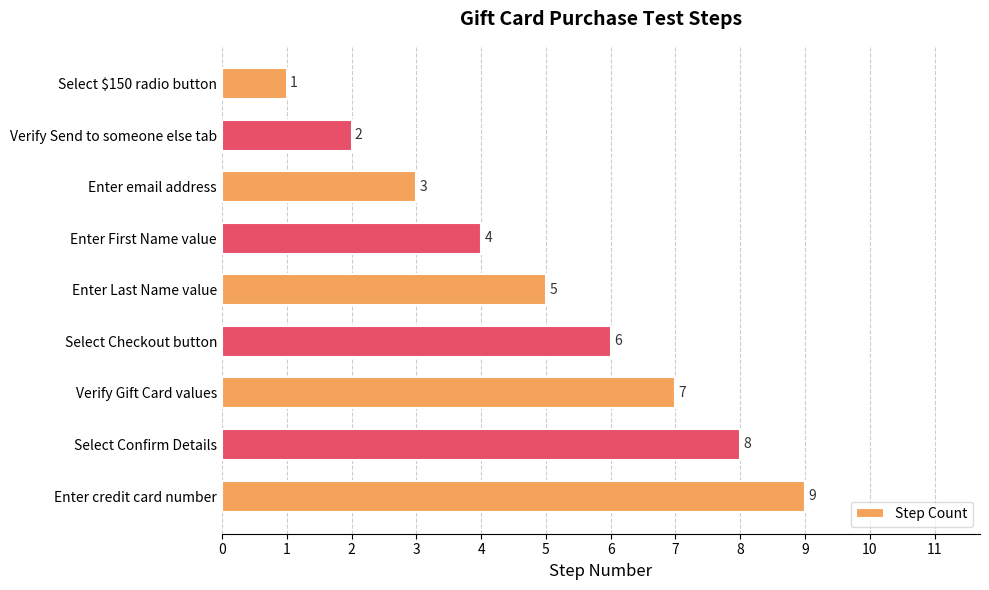

What is the change in value from Enter Last Name value to Verify Gift Card values?

+2